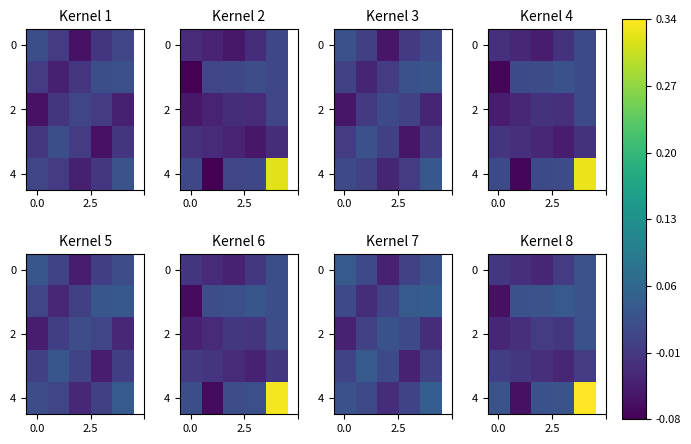

How many values in the 2 series are below 0?

4